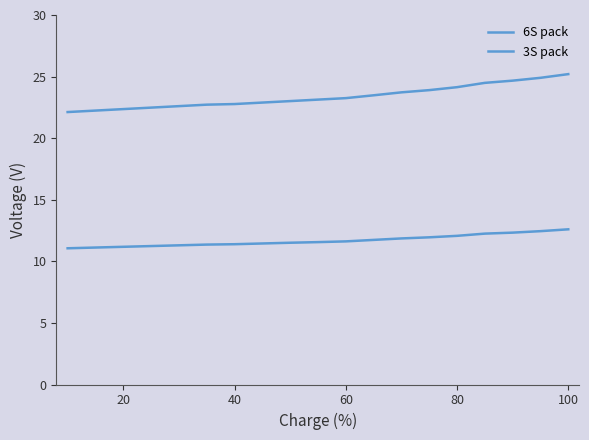

Which series has the widest spread of values?

6S pack